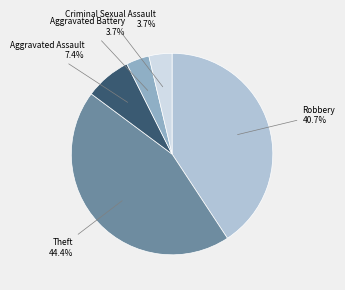

Does any single category account for the majority?

No